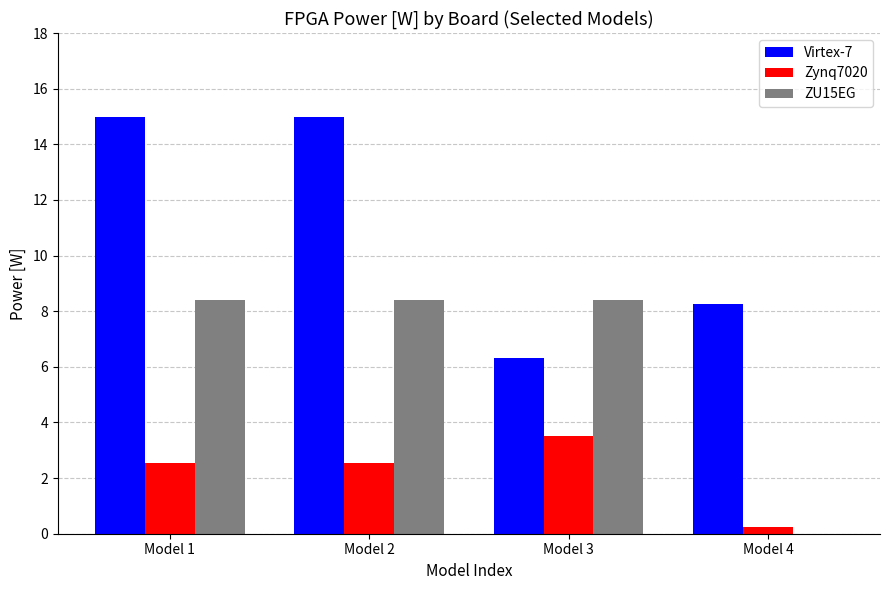

Which series changed the most between Model 1 and Model 3?

Virtex-7